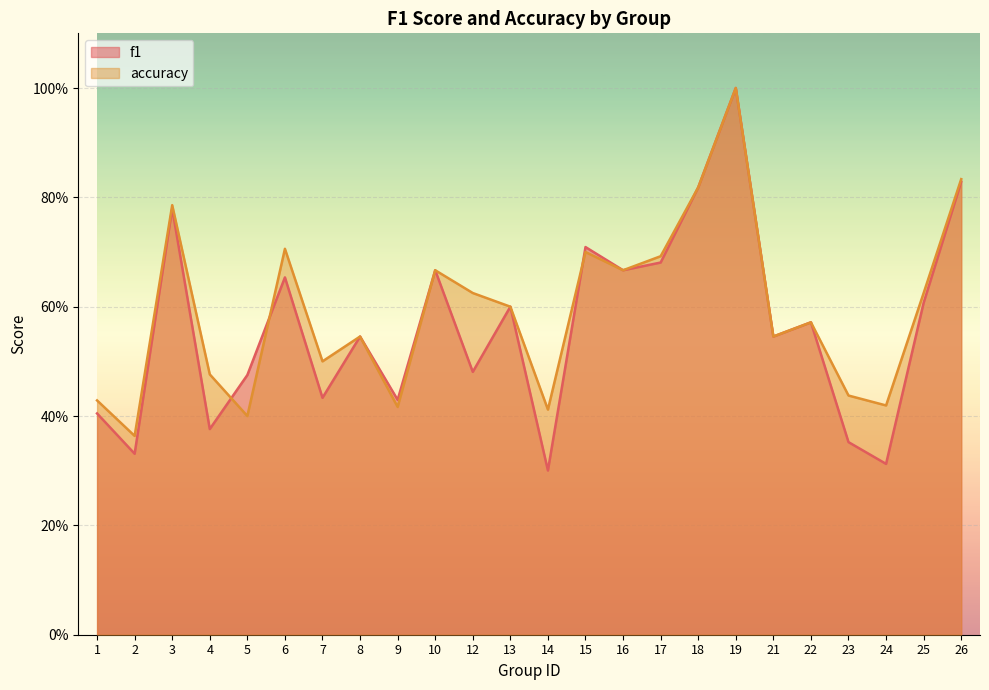

Count the accuracy values in the range 0 to 1.

24